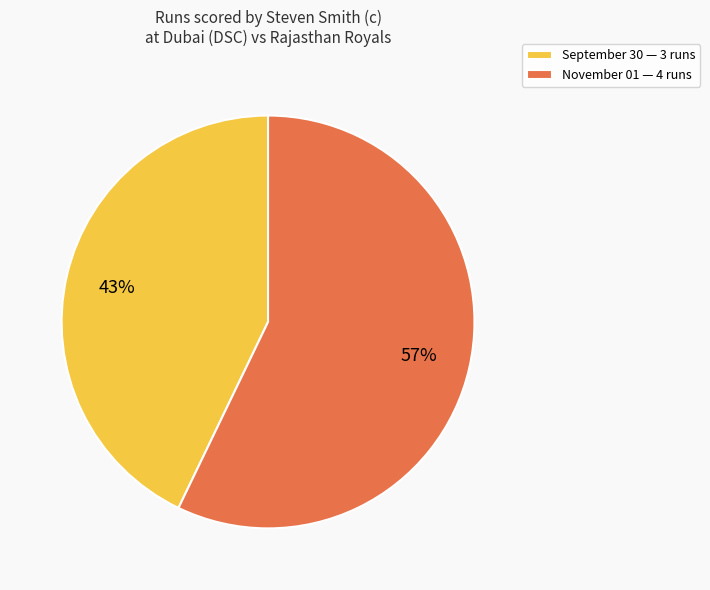

Is it true that September 30 is 43% of the pie?

True